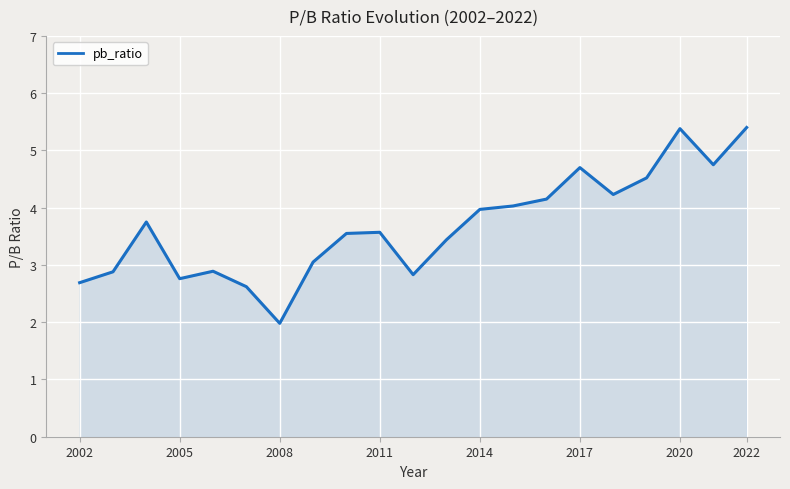

What is the average value?

3.7